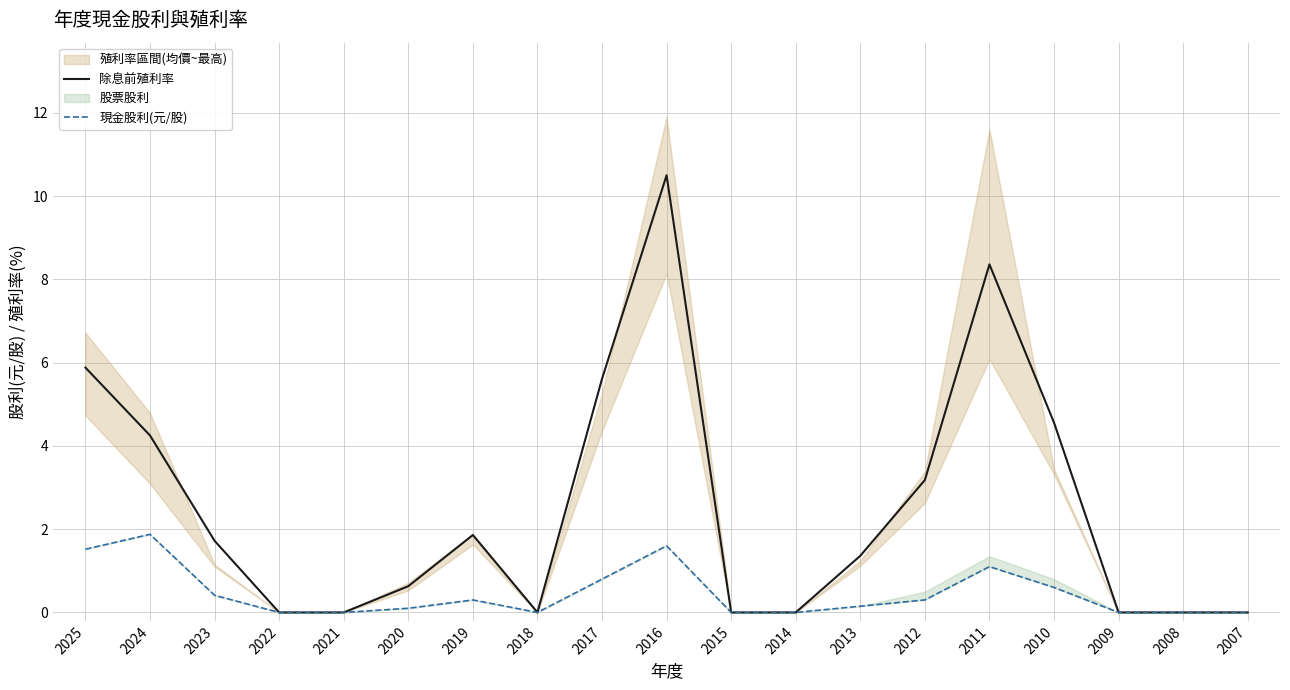

At which category is the sum across all series the highest?

2016